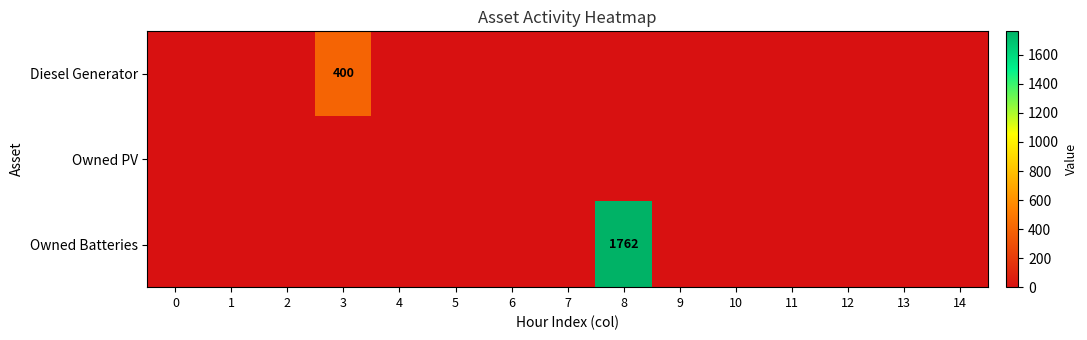

At how many categories does at least one series exceed 259?

2